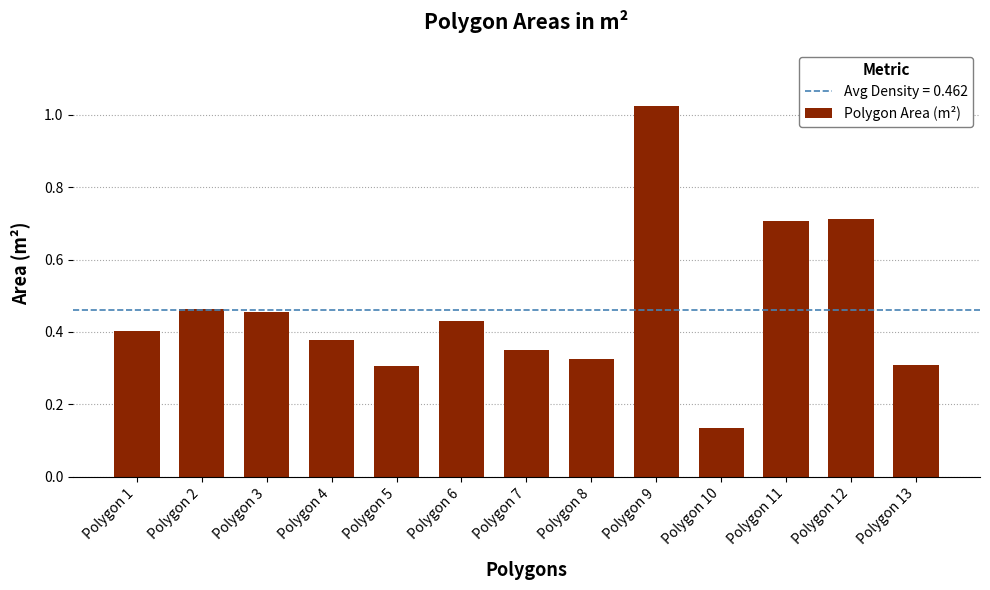

True or false: the data shows 0.2 at Polygon 12.

False